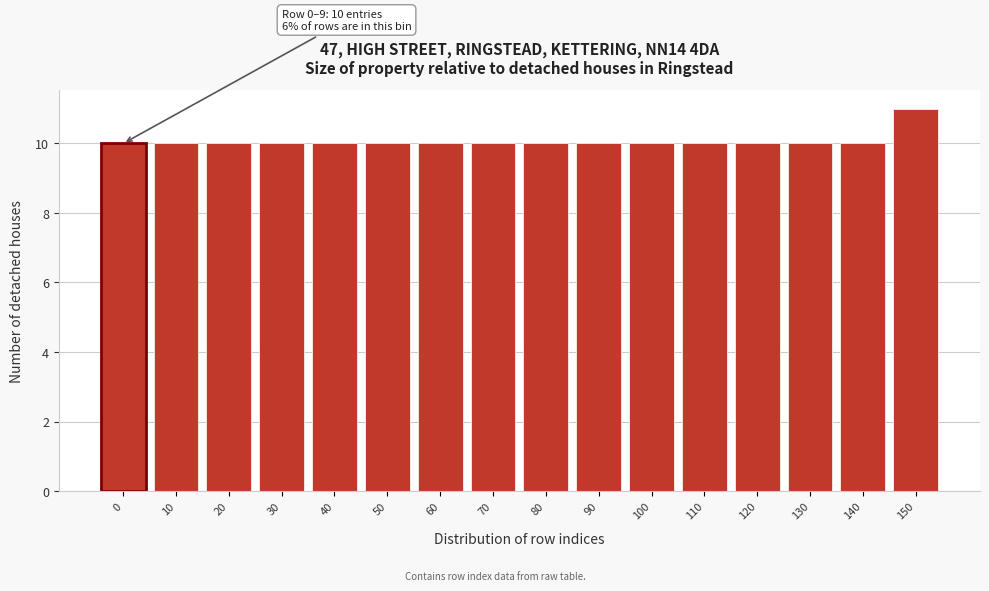

Reading right to left, what are all the values shown in this chart?

11	10	10	10	10	10	10	10	10	10	10	10	10	10	10	10